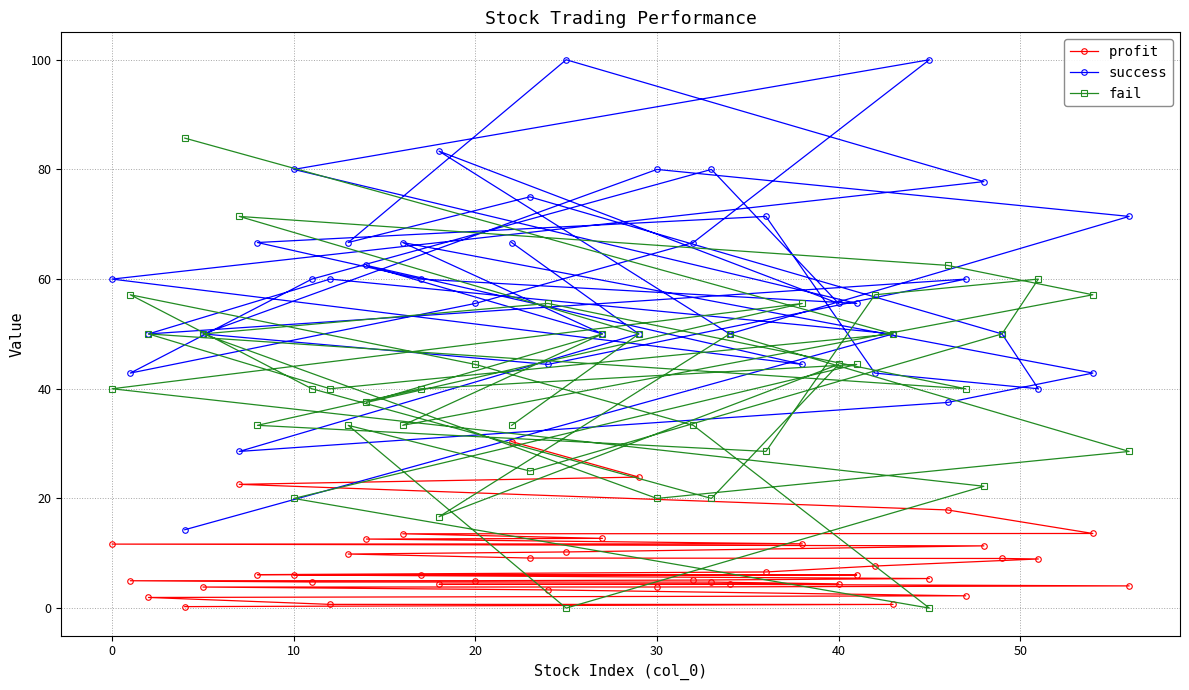

What are all the series names shown in the legend?

profit, success, fail